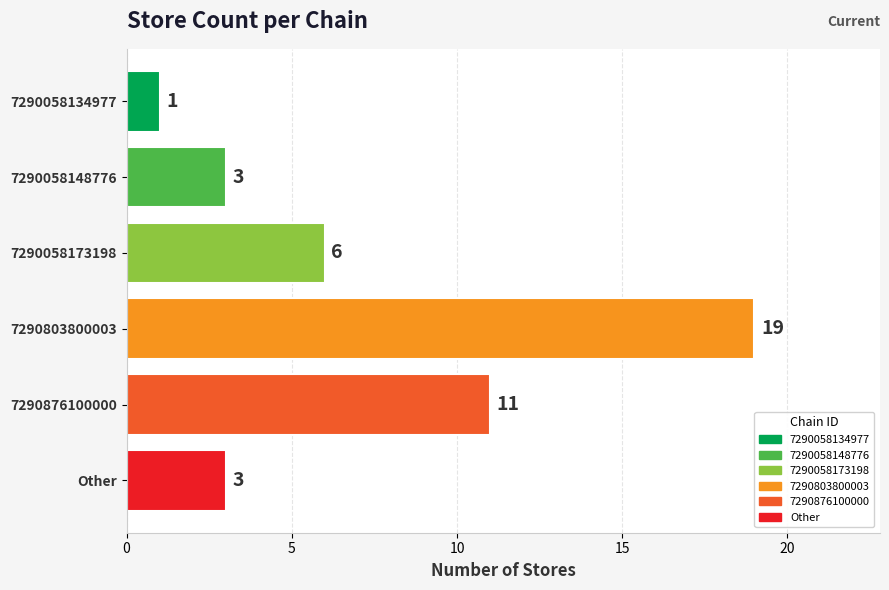

Which label corresponds to the largest value in the chart?

7290803800003